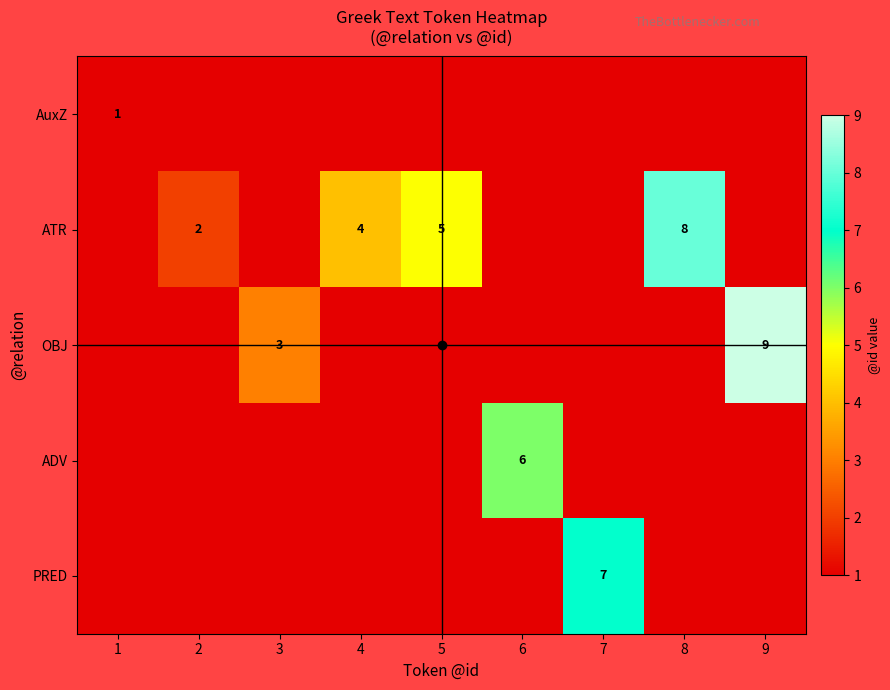

At how many categories does at least one series exceed 8?

1